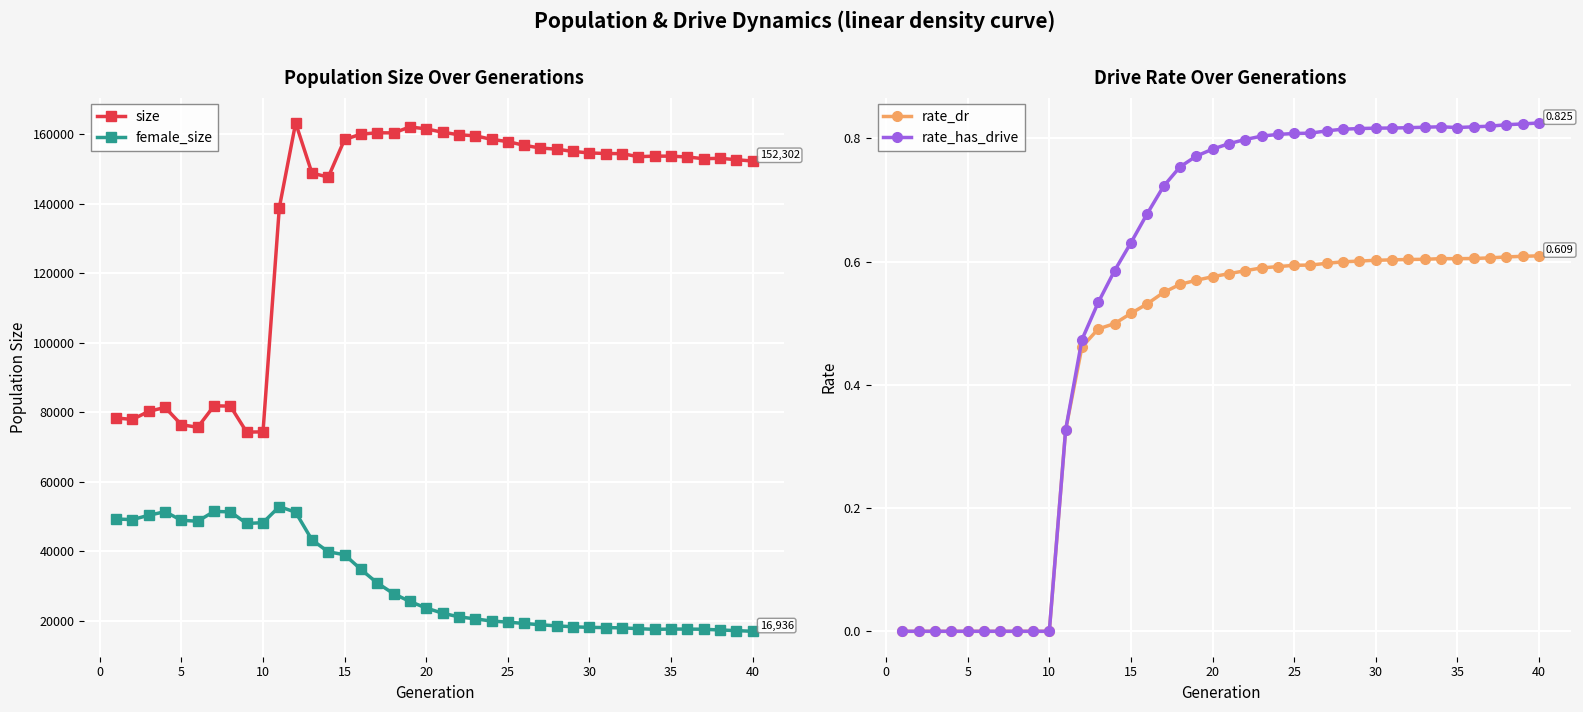

Rank the series by their maximum value, from highest to lowest.

size, female_size, rate_has_drive, rate_dr